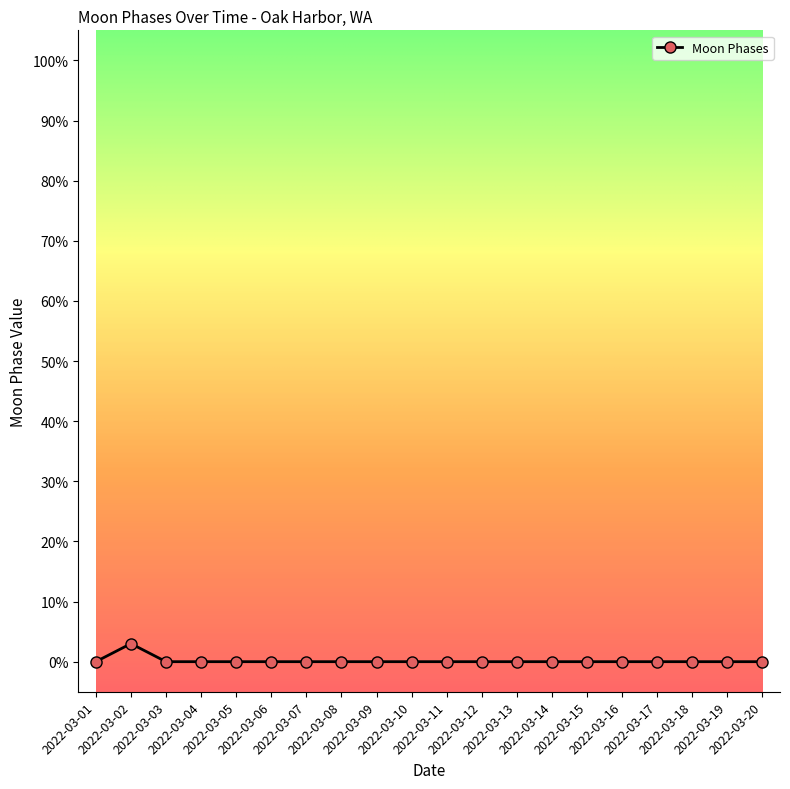

Which label corresponds to the largest value in the chart?

2022-03-02